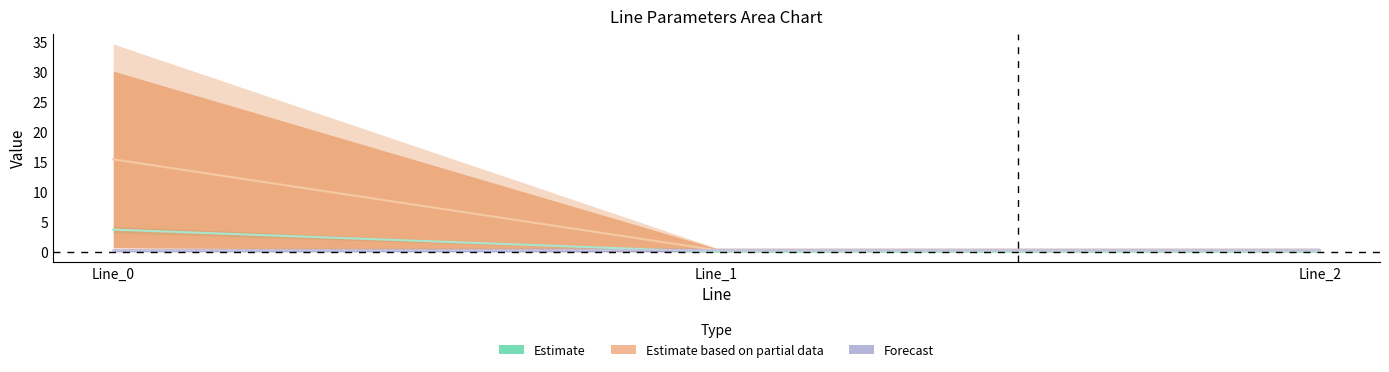

Reading right to left, transcribe all the data shown in this chart.

pf_p_b_from_mw: Line_2=0.3	Line_1=0.3	Line_0=15.4
pf_ikss_b_from_ka: Line_2=0.0	Line_1=0.0	Line_0=3.7
pf_ikss_c_from_ka: Line_2=0.3	Line_1=0.3	Line_0=0.2